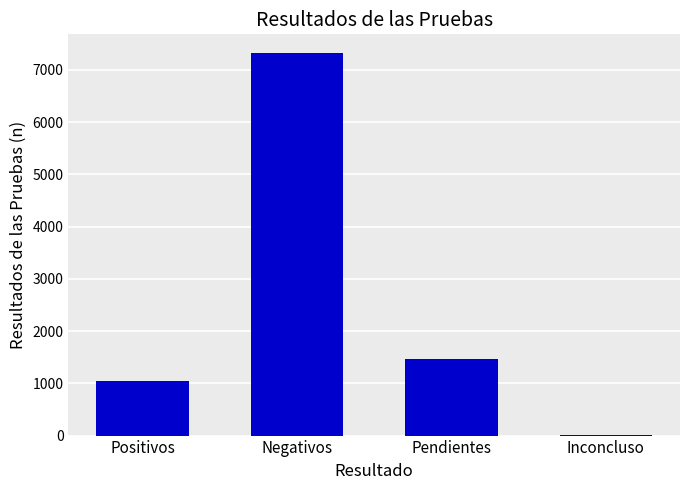

Is it true that the value at Positivos is 268?

False